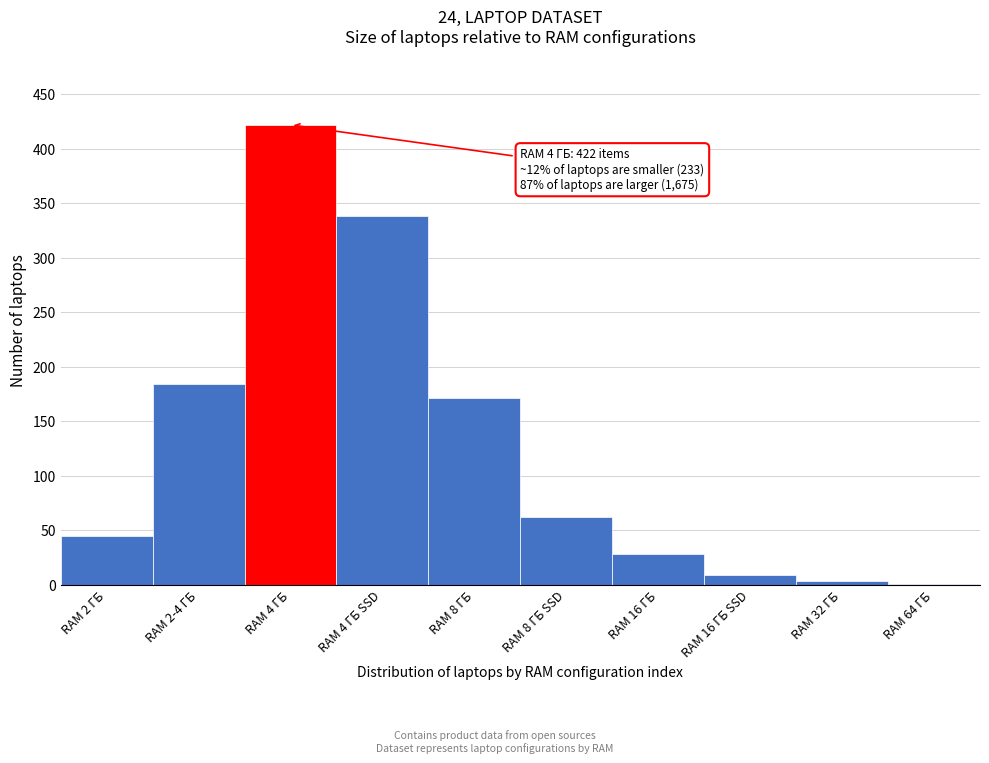

Reading left to right, list all the values displayed in this chart.

RAM 2 ГБ=45	RAM 2-4 ГБ=184	RAM 4 ГБ=422	RAM 4 ГБ SSD=338	RAM 8 ГБ=171	RAM 8 ГБ SSD=62	RAM 16 ГБ=28	RAM 16 ГБ SSD=9	RAM 32 ГБ=3	RAM 64 ГБ=1